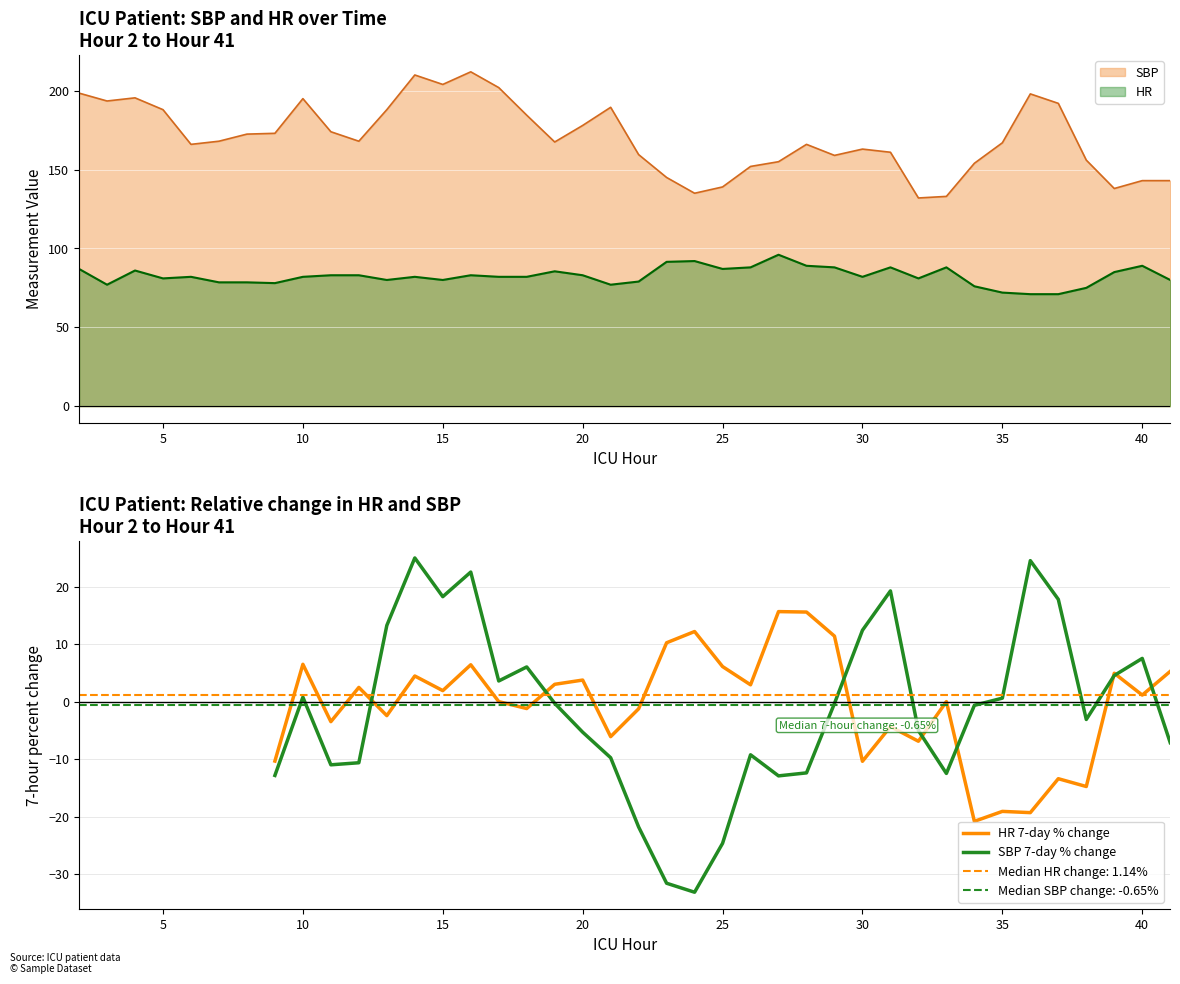

What is the maximum value for HR?

96.0